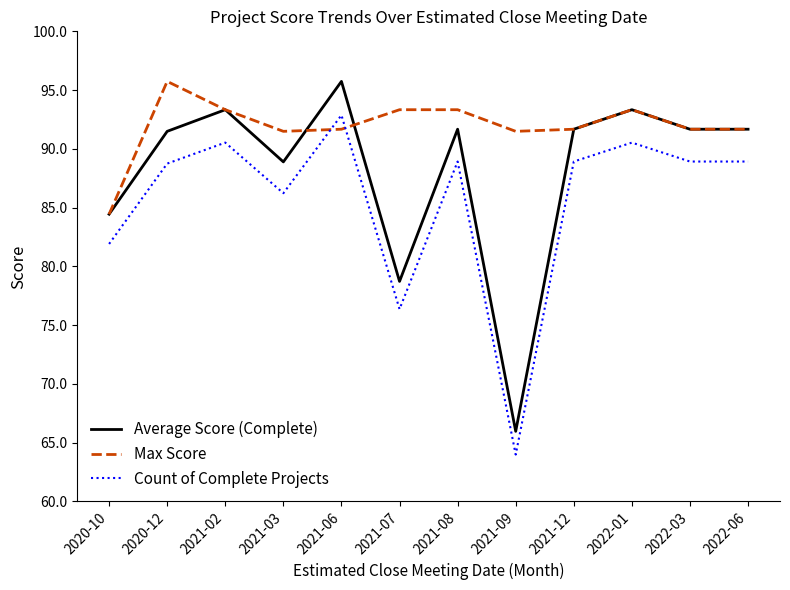

Which label corresponds to the smallest value in the chart?

2021-09